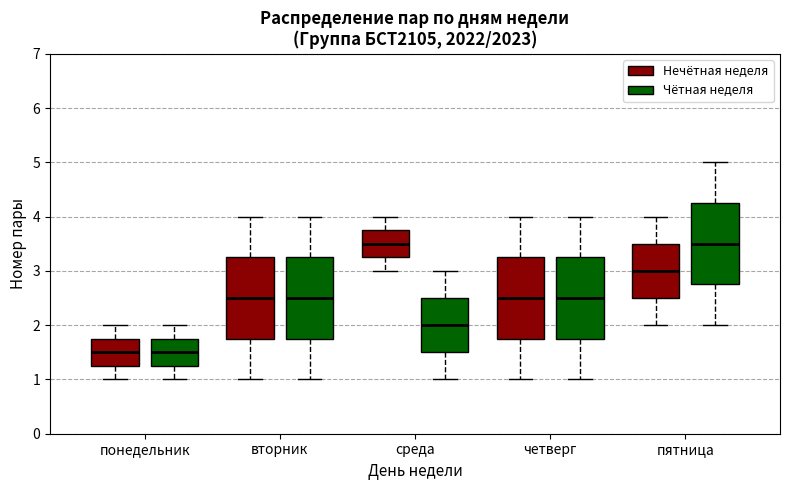

Reading left to right, transcribe this box plot: for each box, give where its median line is, the range the box spans, and where its two whiskers end, as read against the y-axis. The values are not printed on the chart, so give them approximately, as read against the axis.

понедельник (Нечётная неделя): median 1.5, box 1.3 to 1.8, whiskers 1.0 to 2.0
понедельник (Чётная неделя): median 1.5, box 1.3 to 1.8, whiskers 1.0 to 2.0
вторник (Нечётная неделя): median 2.5, box 1.8 to 3.3, whiskers 1.0 to 4.0
вторник (Чётная неделя): median 2.5, box 1.8 to 3.3, whiskers 1.0 to 4.0
среда (Нечётная неделя): median 3.5, box 3.3 to 3.8, whiskers 3.0 to 4.0
среда (Чётная неделя): median 2.0, box 1.5 to 2.5, whiskers 1.0 to 3.0
четверг (Нечётная неделя): median 2.5, box 1.8 to 3.3, whiskers 1.0 to 4.0
четверг (Чётная неделя): median 2.5, box 1.8 to 3.3, whiskers 1.0 to 4.0
пятница (Нечётная неделя): median 3.0, box 2.5 to 3.5, whiskers 2.0 to 4.0
пятница (Чётная неделя): median 3.5, box 2.8 to 4.3, whiskers 2.0 to 5.0